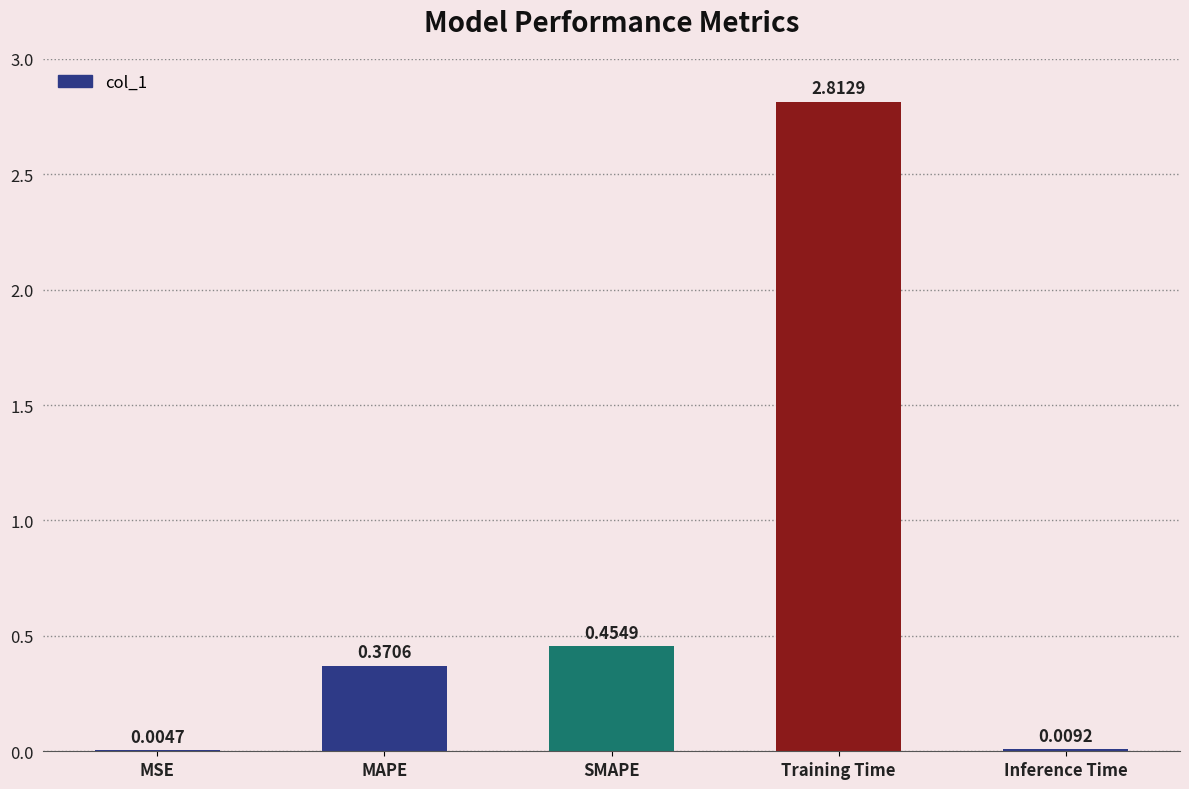

Between SMAPE and MAPE, which is larger?

SMAPE